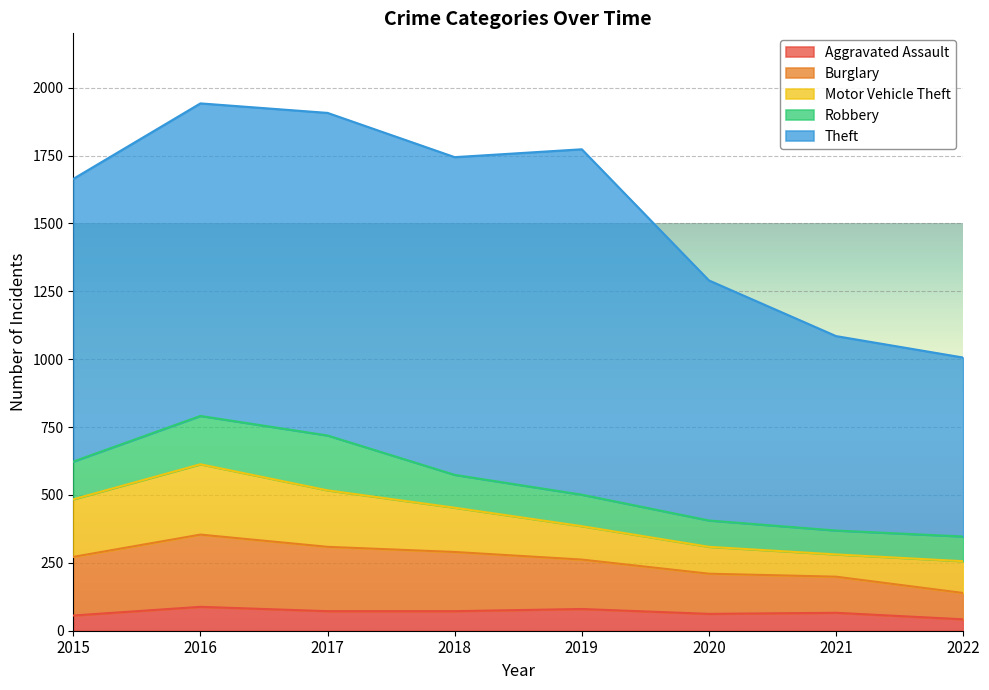

Rank the series by their maximum value, from lowest to highest.

Aggravated Assault, Robbery, Motor Vehicle Theft, Burglary, Theft